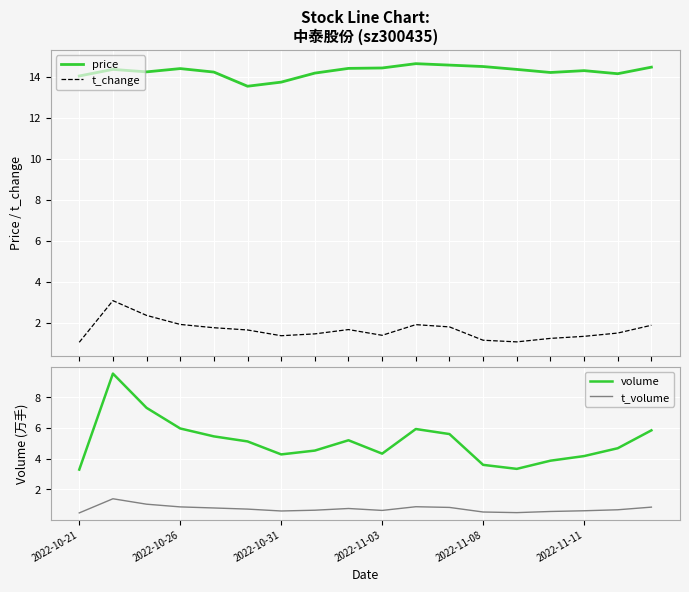

At 17, list the series in order from largest to smallest.

price, volume, t_change, t_volume